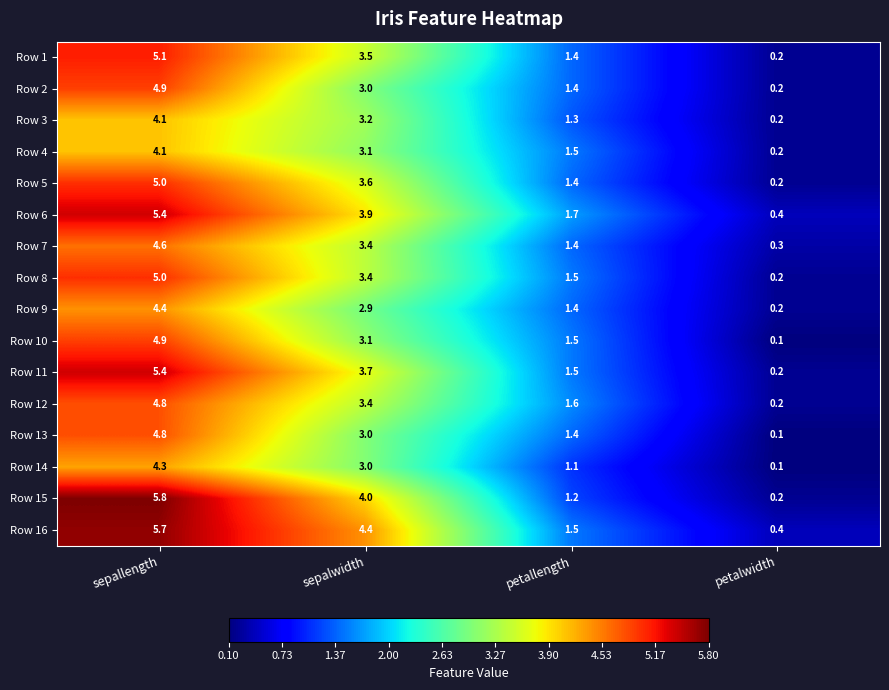

True or false: Row 13 has a value of 0.1 at petalwidth.

True